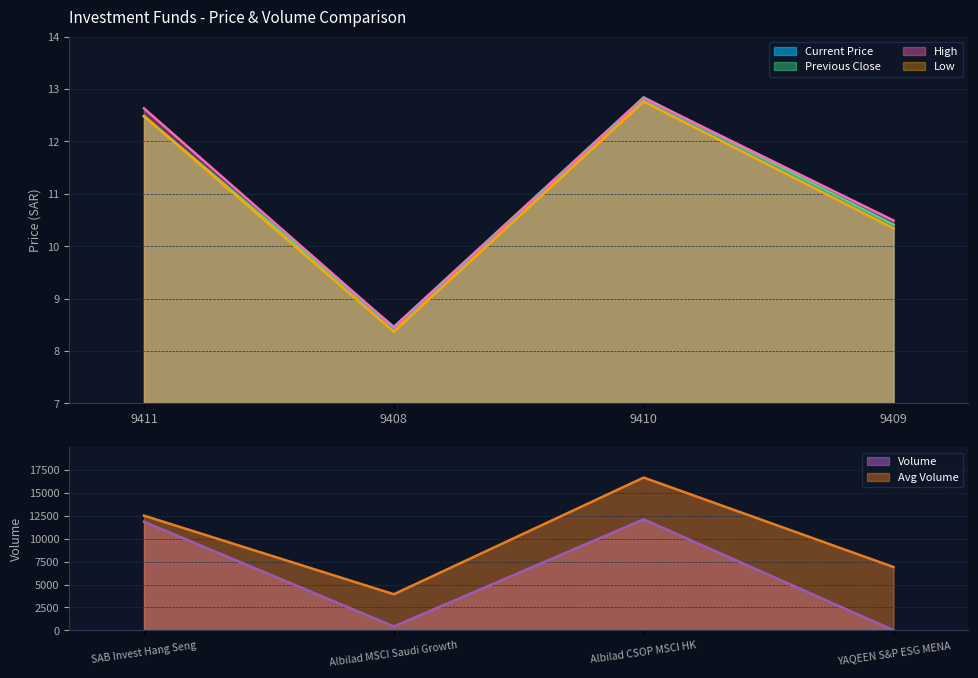

Which series has the largest range (max minus min)?

avg_volume